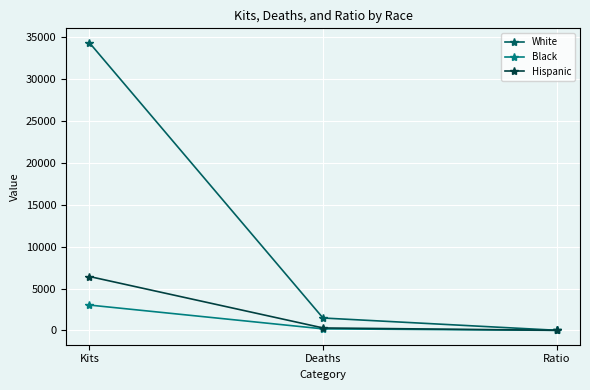

Rank the series by their maximum value, from lowest to highest.

Black, Hispanic, White